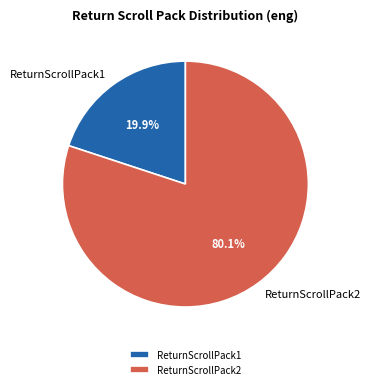

How many slices are in this pie chart?

2